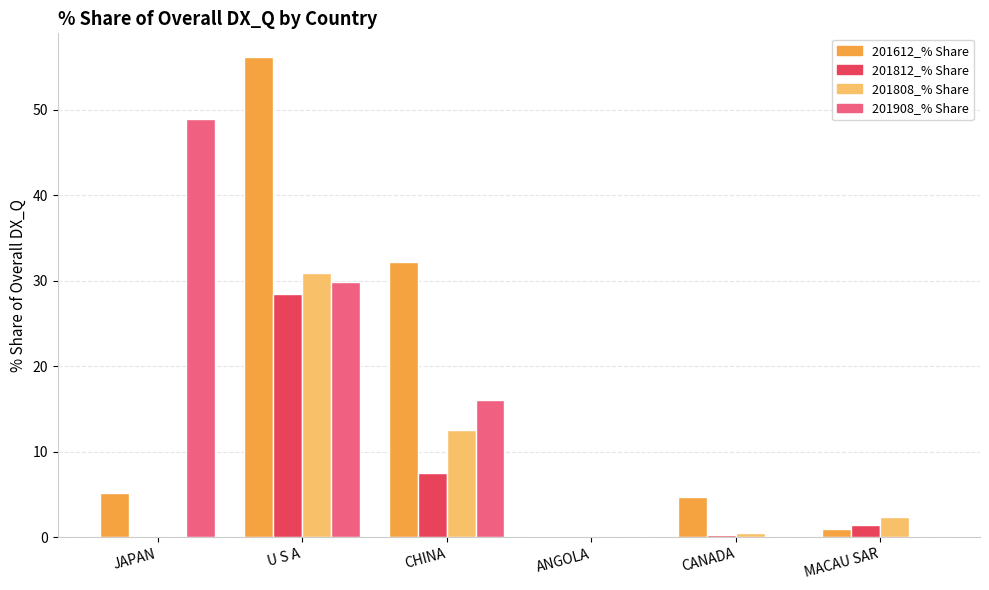

At which label is 201612_% Share closest to 28?

CHINA